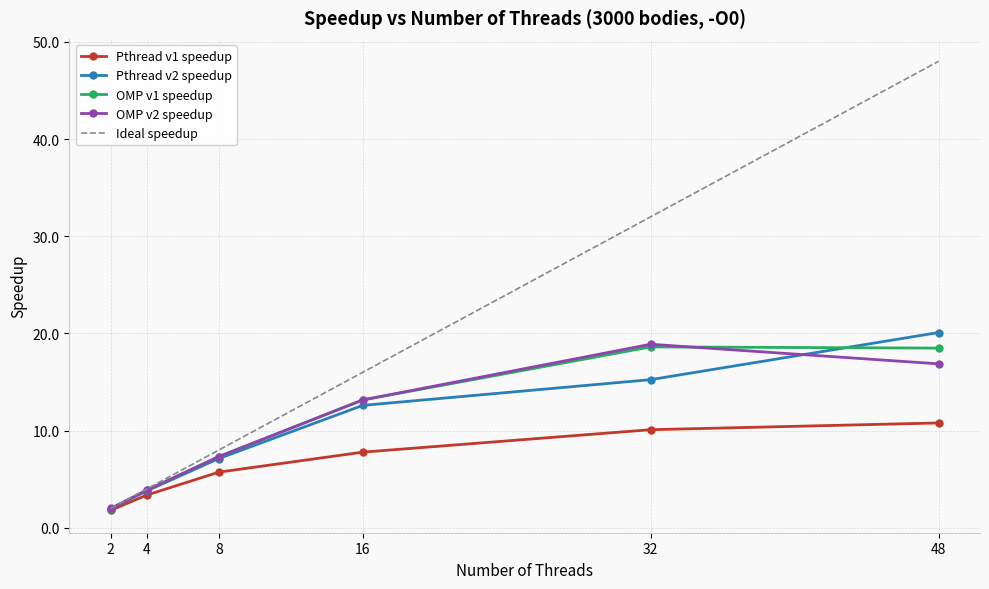

What is the spread (max minus min) of values at 16?

8.2